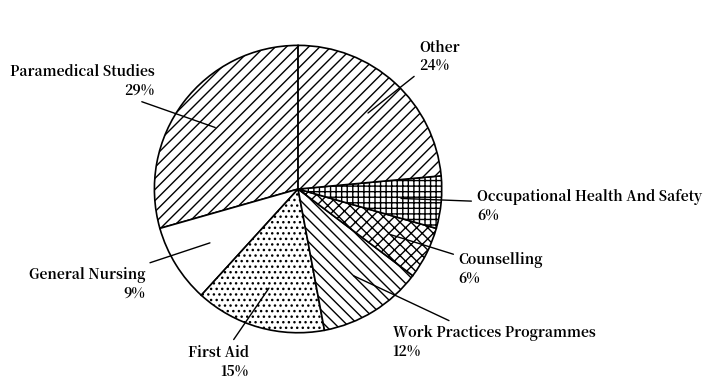

How many segments does this pie chart have?

7